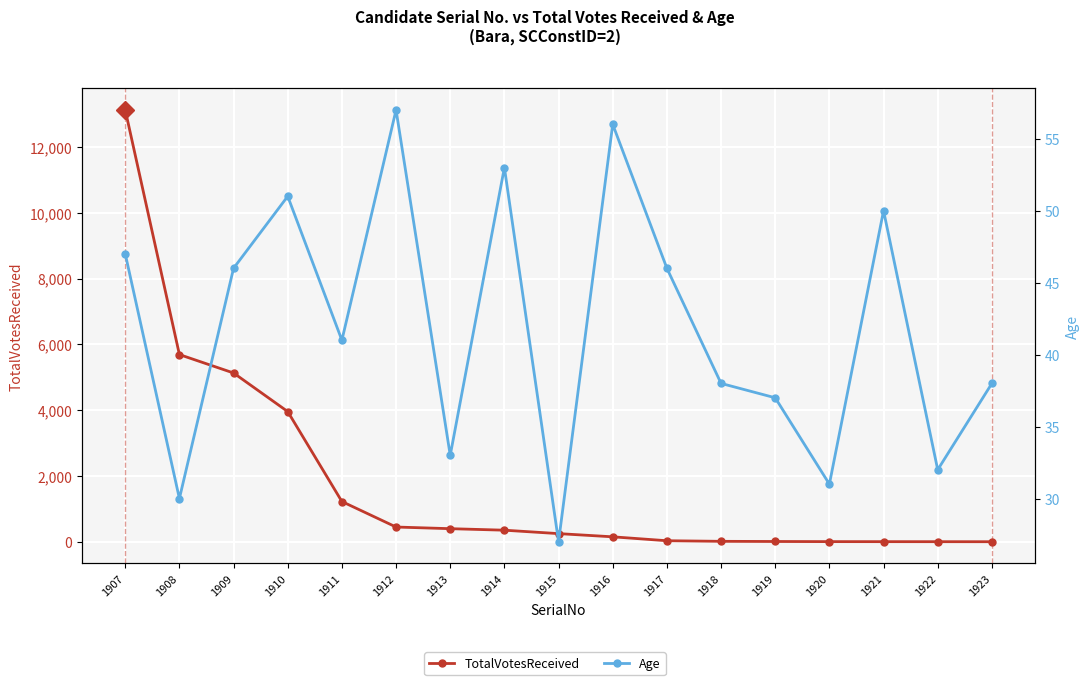

At how many categories does at least one series exceed 3128?

4